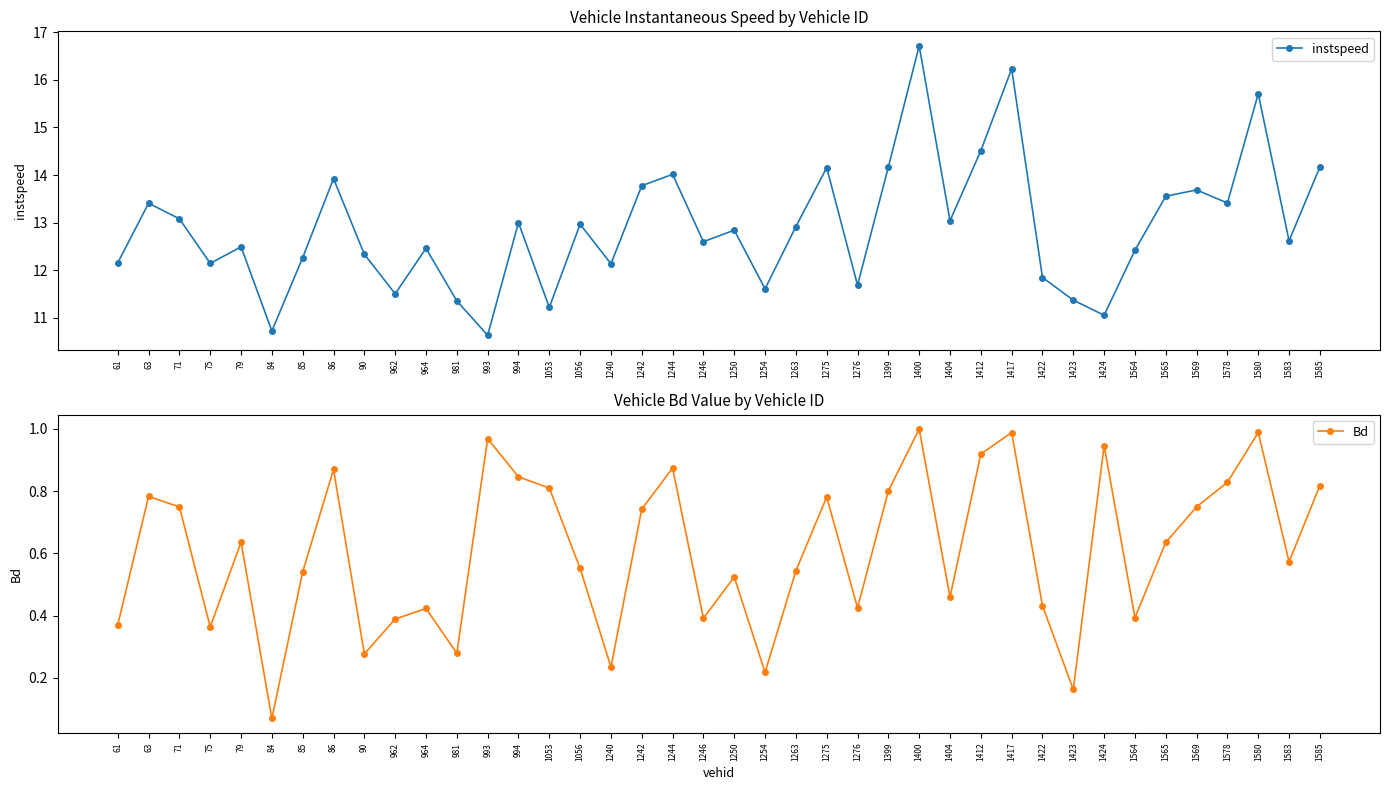

True or false: instspeed has a value of 15.7 at 1580.

True